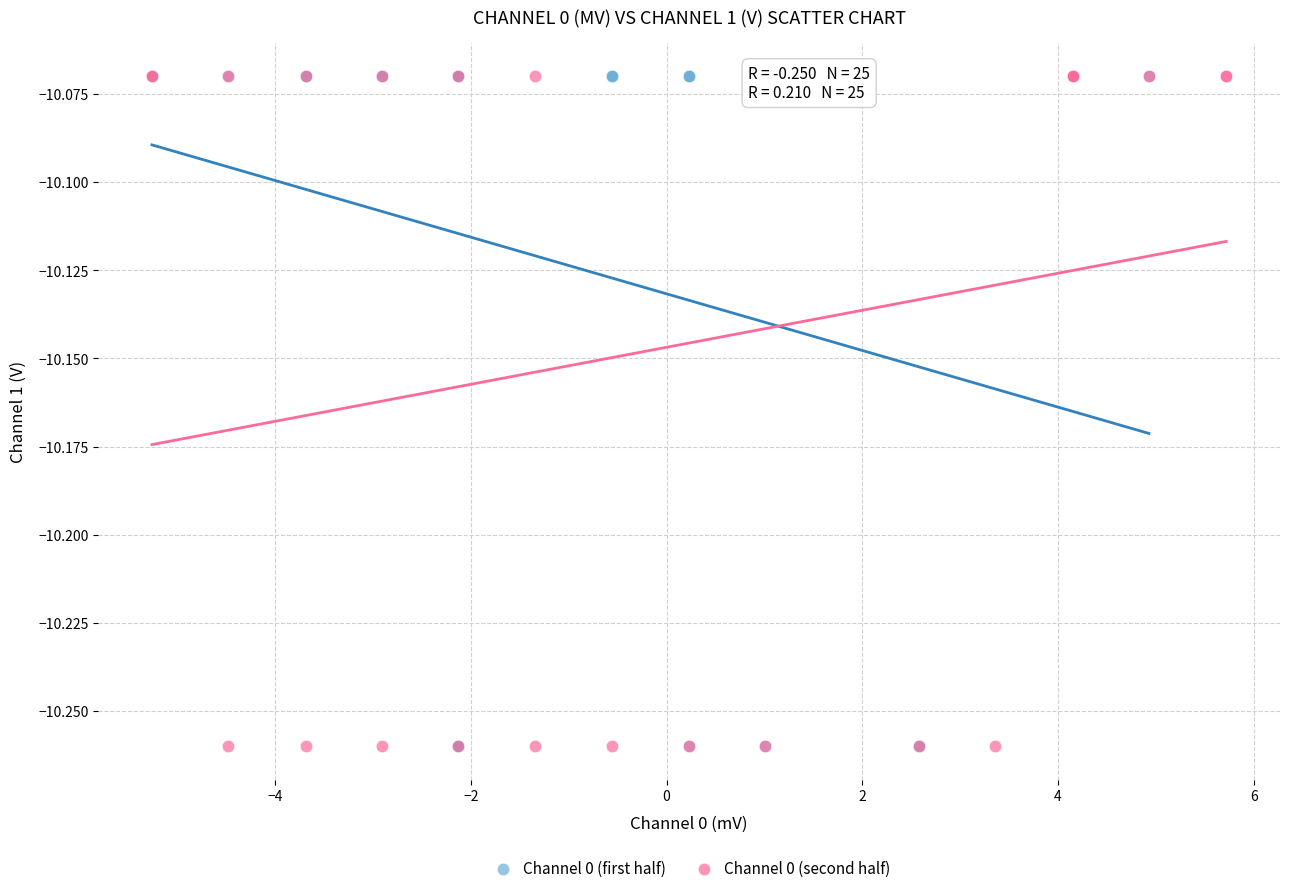

What are all the series names shown in the legend?

Channel 0 (first half), Channel 0 (second half)